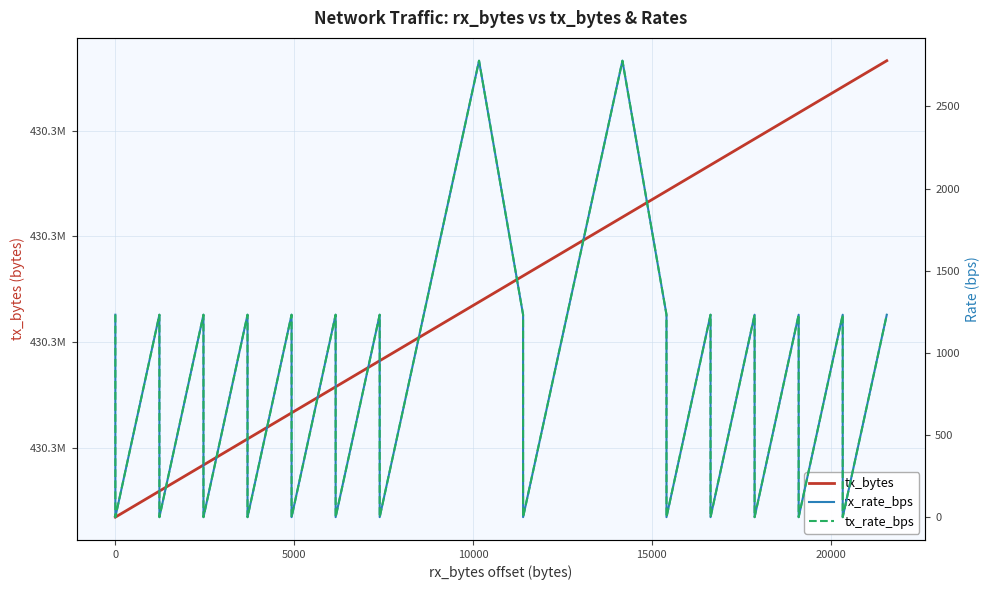

True or false: rx_rate_bps and tx_rate_bps cross at least once.

False